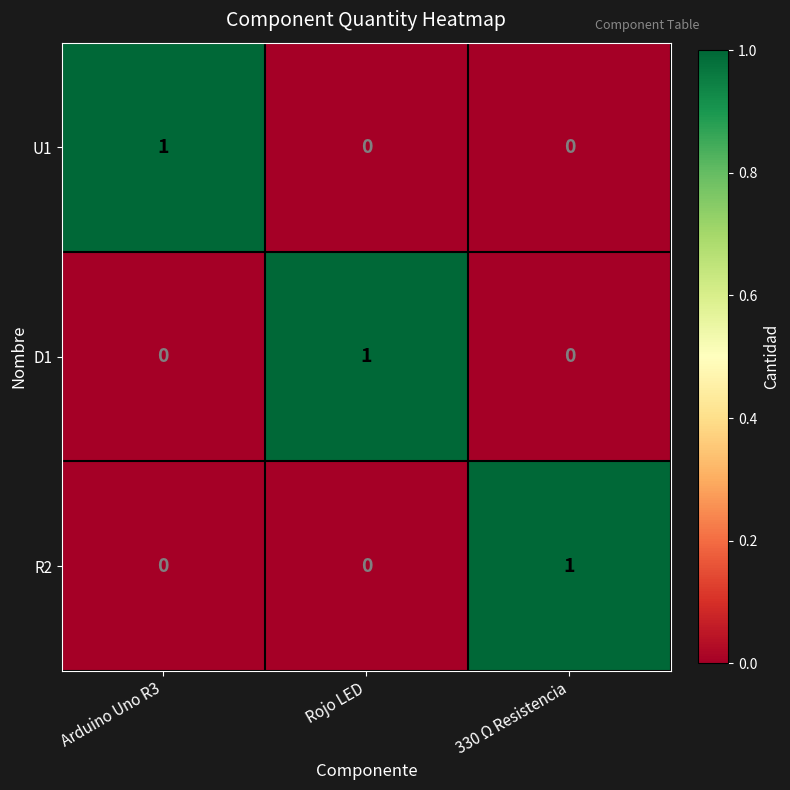

Is it true that R2 equals 0 at Arduino Uno R3?

True